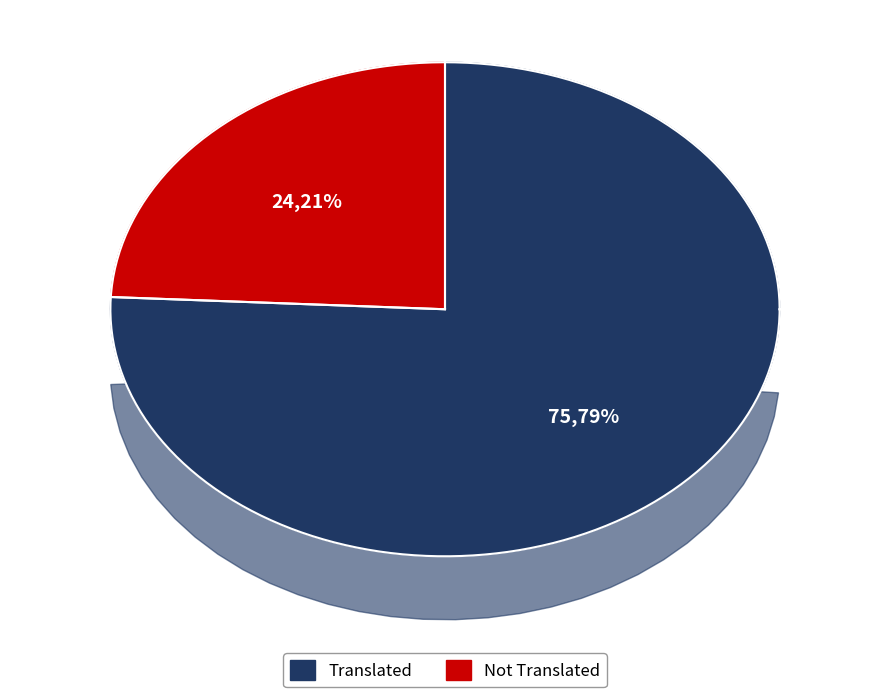

True or false: Not Translated accounts for 24% of the total.

True